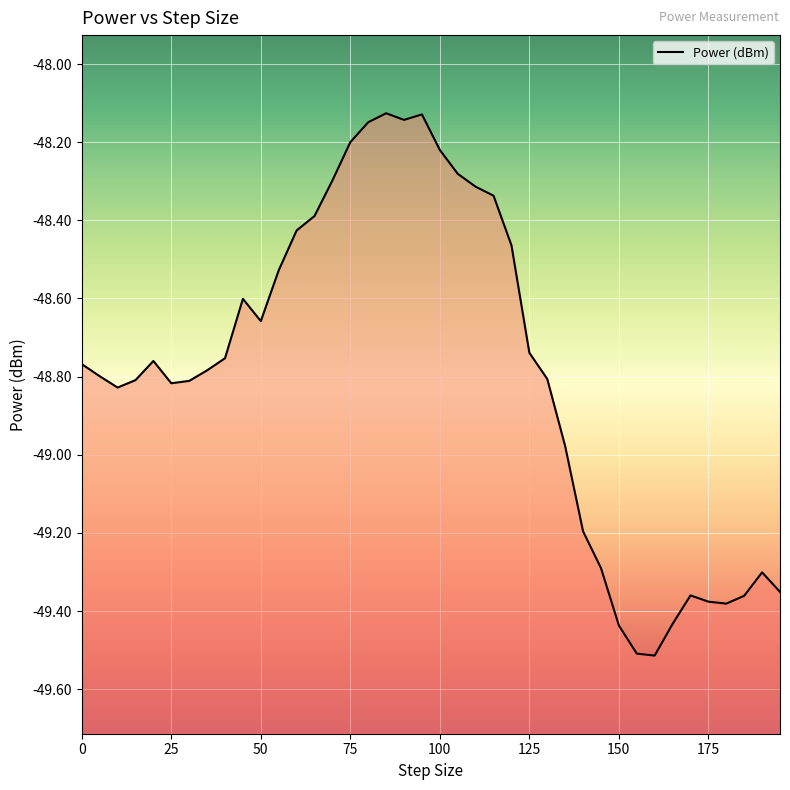

What is the value of the 19th point from the left?

-48.1